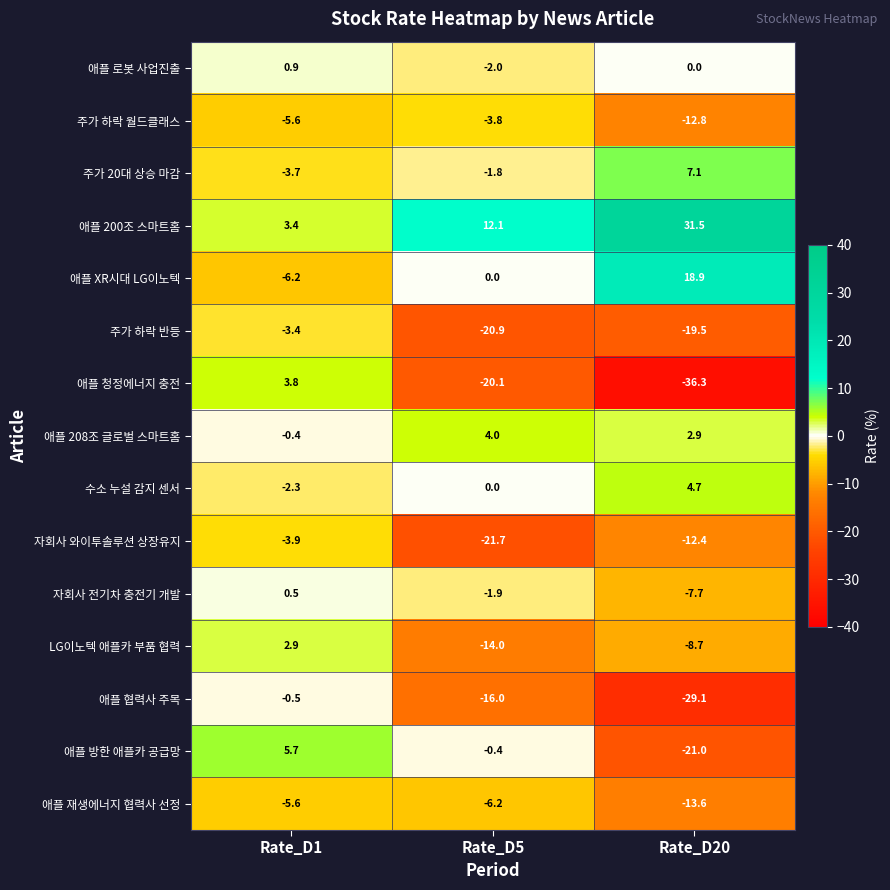

What is the spread (max minus min) of values at Rate_D1?

11.9